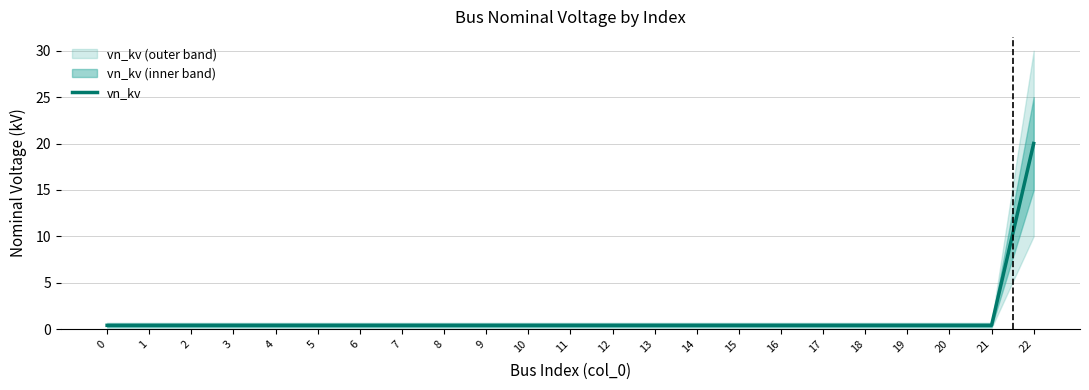

How many categories are shown in the chart?

23